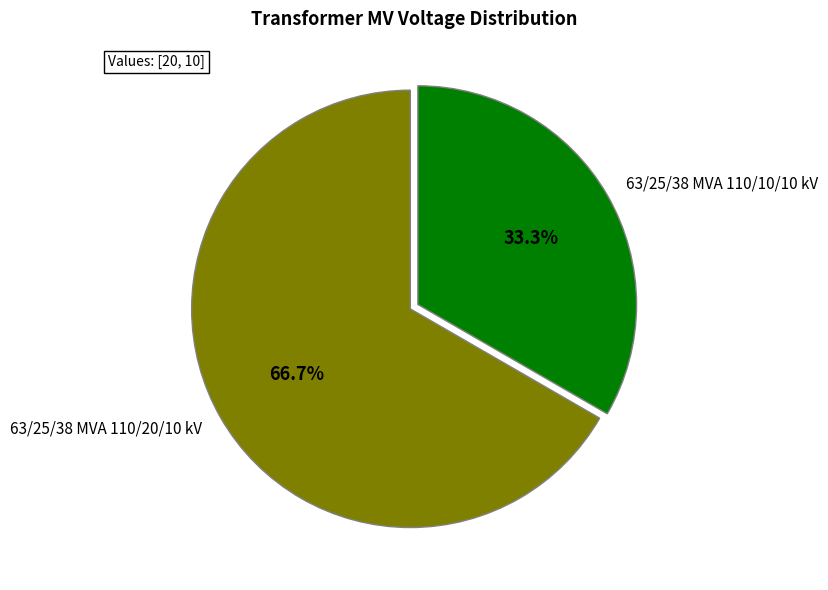

Between 63/25/38 MVA 110/10/10 kV and 63/25/38 MVA 110/20/10 kV, which is larger?

63/25/38 MVA 110/20/10 kV